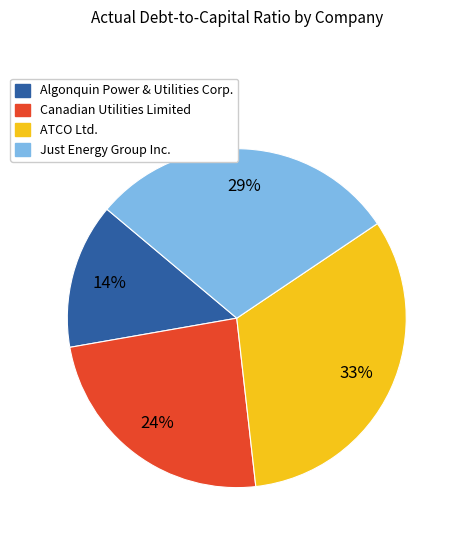

What percentage is the Canadian Utilities Limited slice, to the nearest percent?

24%